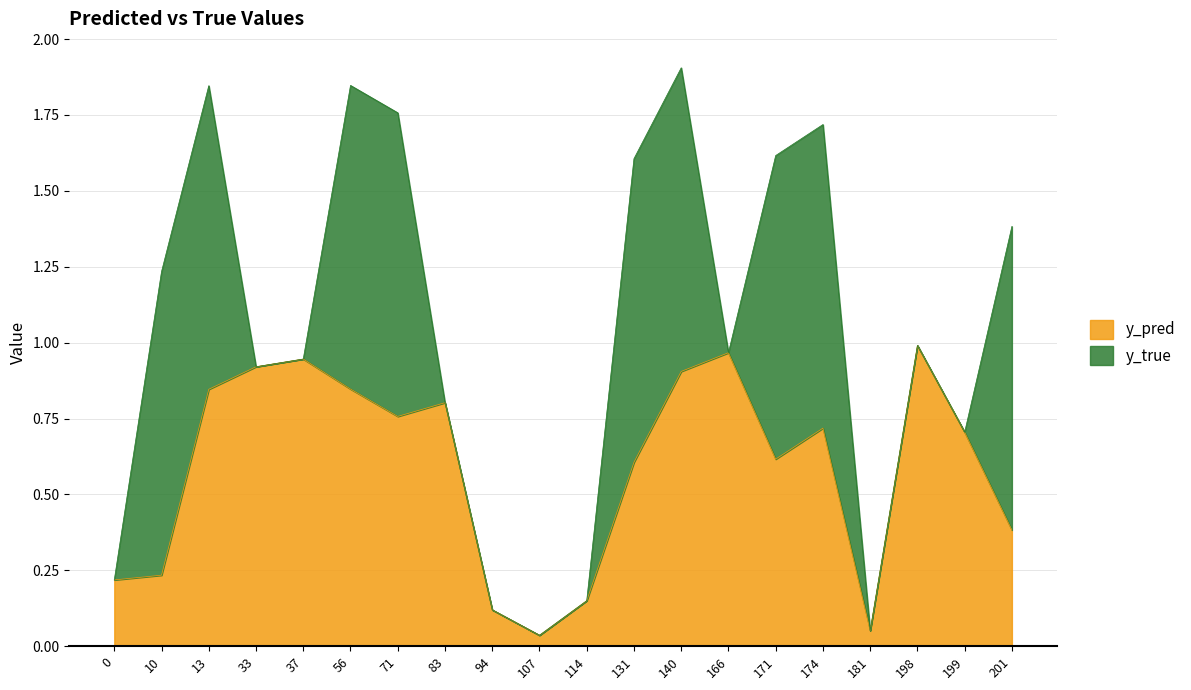

What value does the data have at 71?

0.8